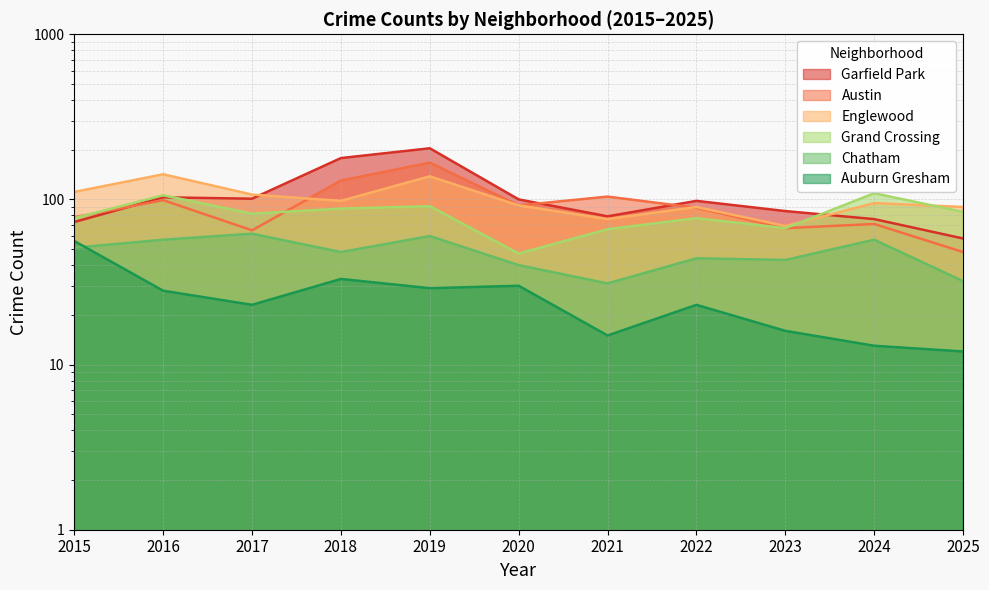

Which series changed the most between 2017 and 2025?

Garfield Park